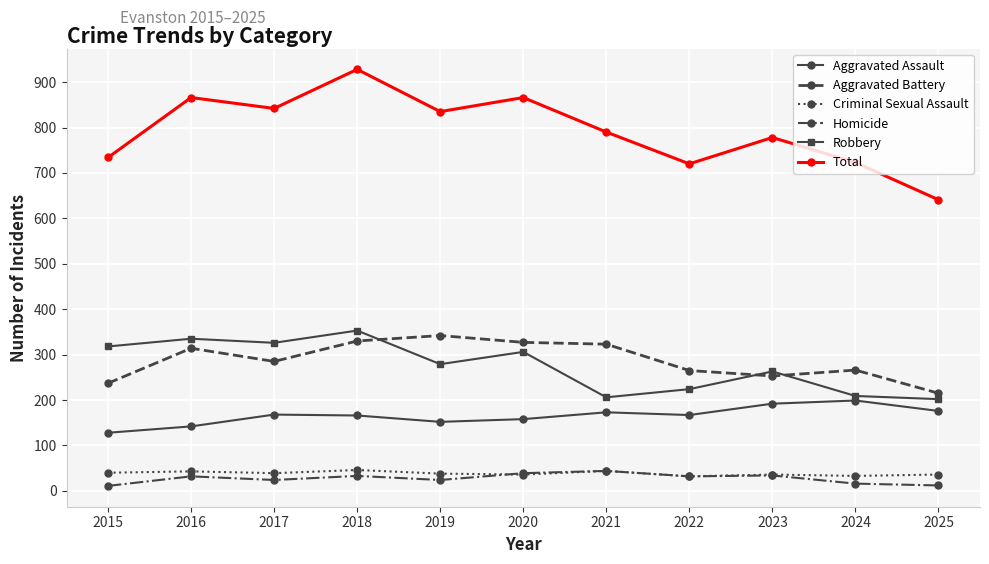

True or false: Homicide has a value of 33 at 2018.

True